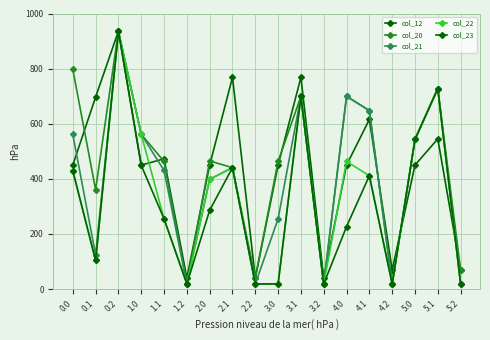

What is the maximum value for col_20?

936.0